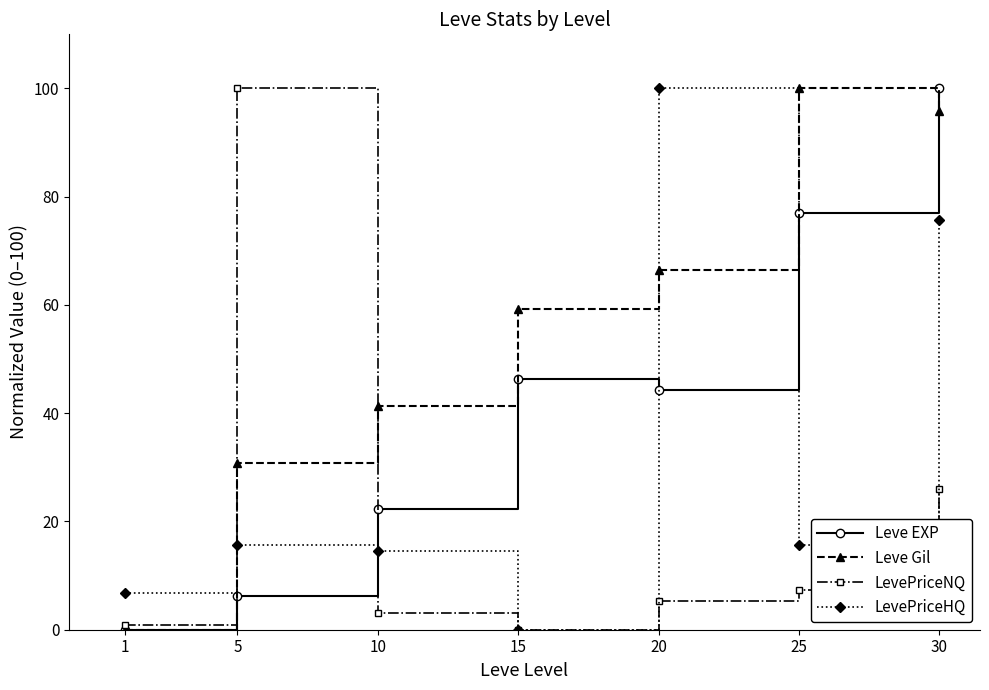

The LevePriceNQ series shows 0.9 at 1. True or false?

True